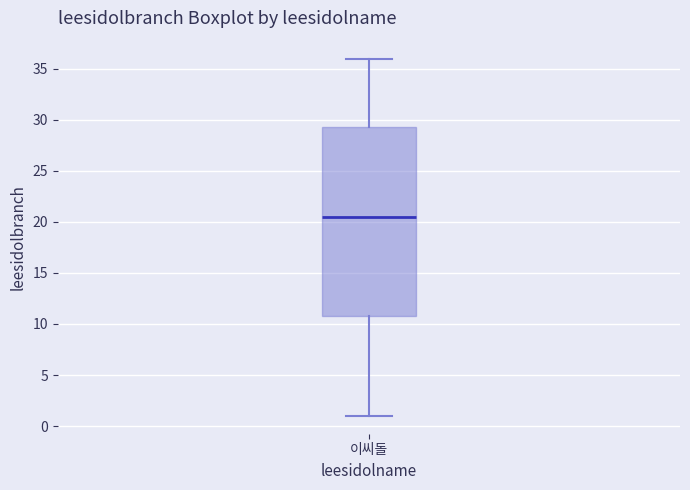

Read this box plot against the y-axis: the position of the median line, the range covered by the box, and the ends of both whiskers. The values are not printed on the chart, so give them approximately, as read against the axis.

median 20.5, box 11.0 to 29.5, whiskers 1.0 to 36.0